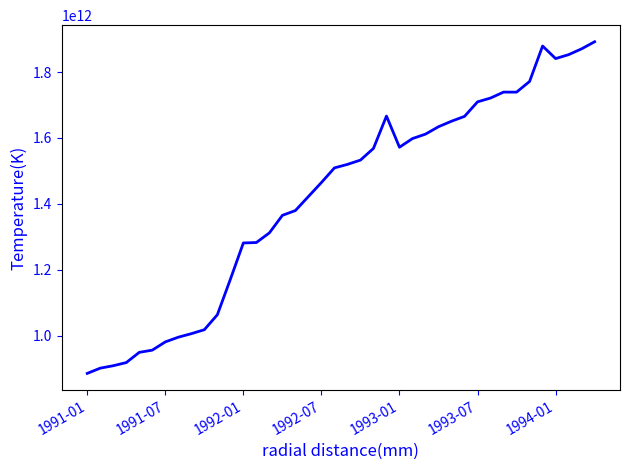

What is the difference between the values at 1993-07 and 1993-01?

137800000000